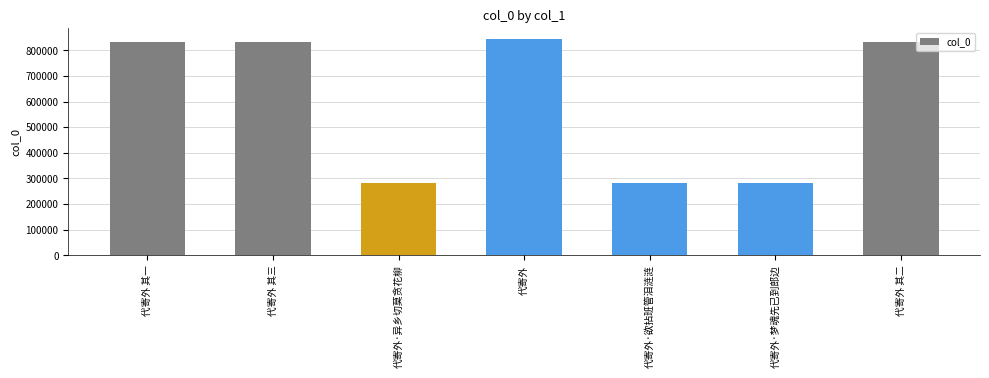

Are the bars horizontal?

No